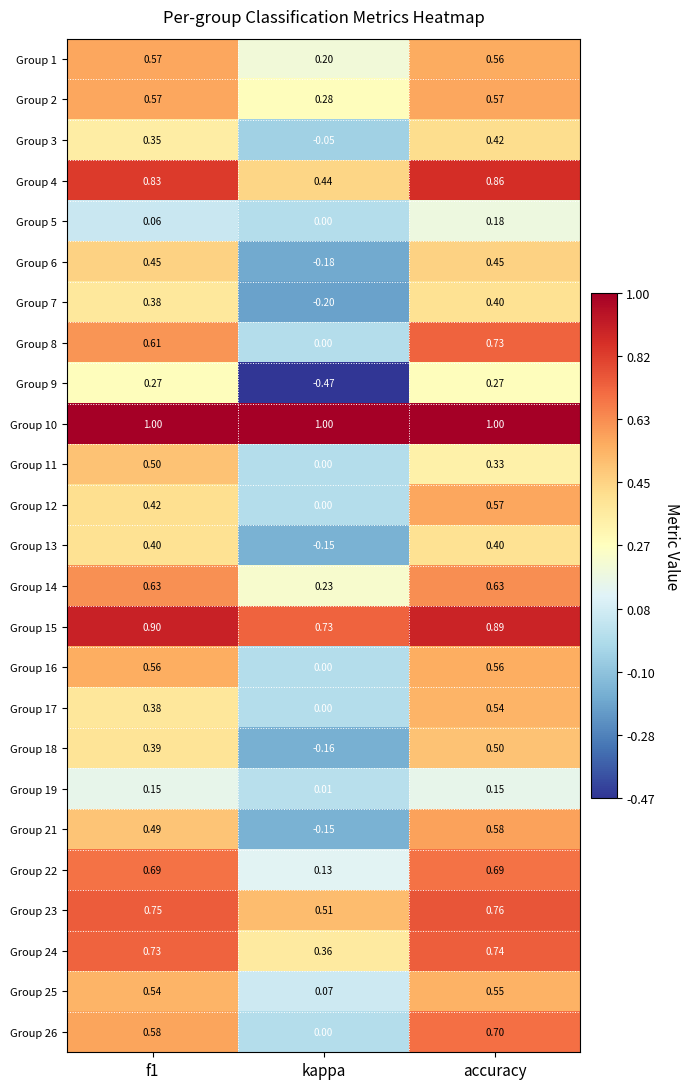

At how many categories does at least one series exceed 0?

3